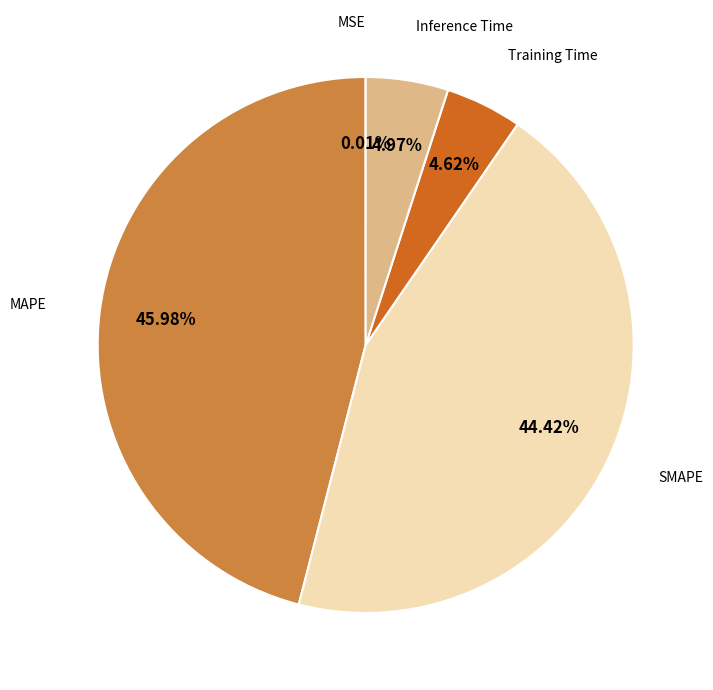

What percentage is NOT represented by MAPE?

54.0%